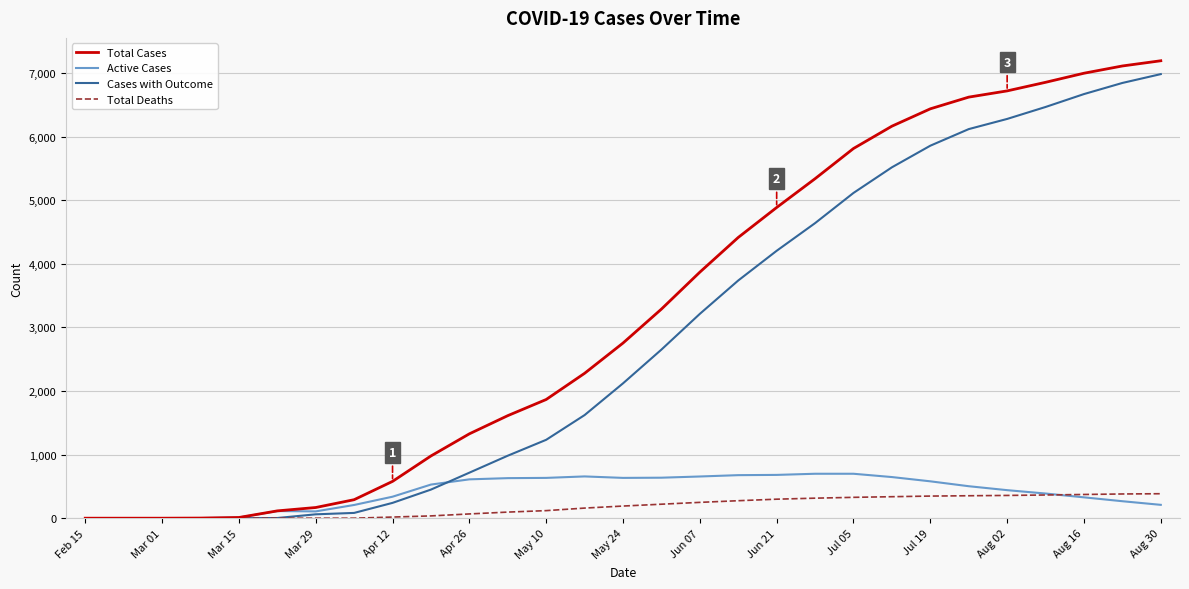

Which series has the largest range (max minus min)?

Total Cases